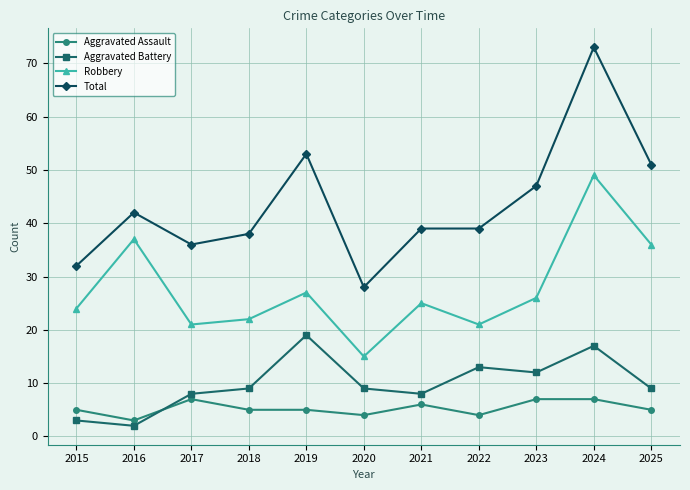

What is the average value of the Aggravated Battery series?

10